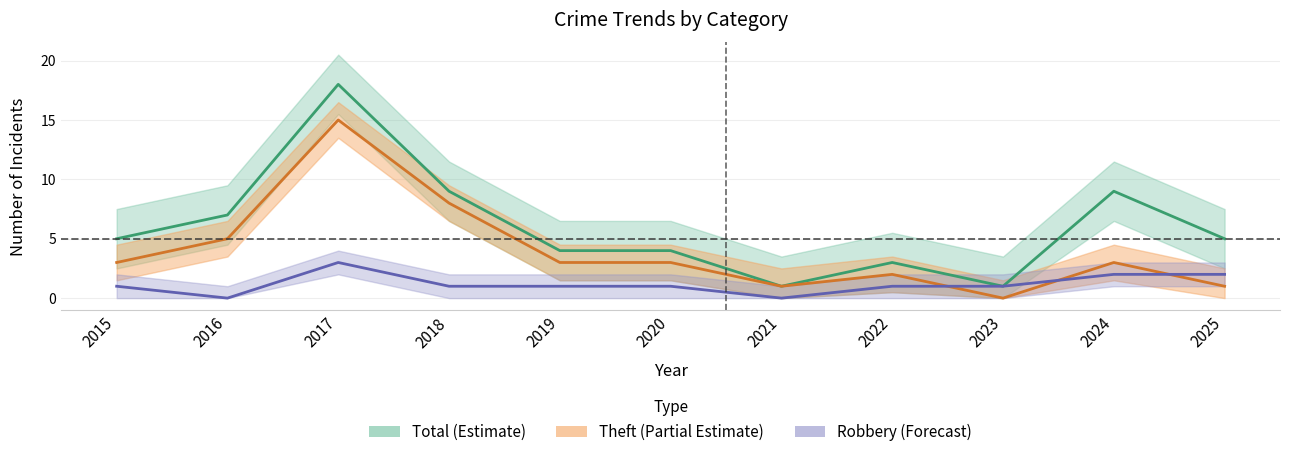

How many distinct data groups are displayed?

3